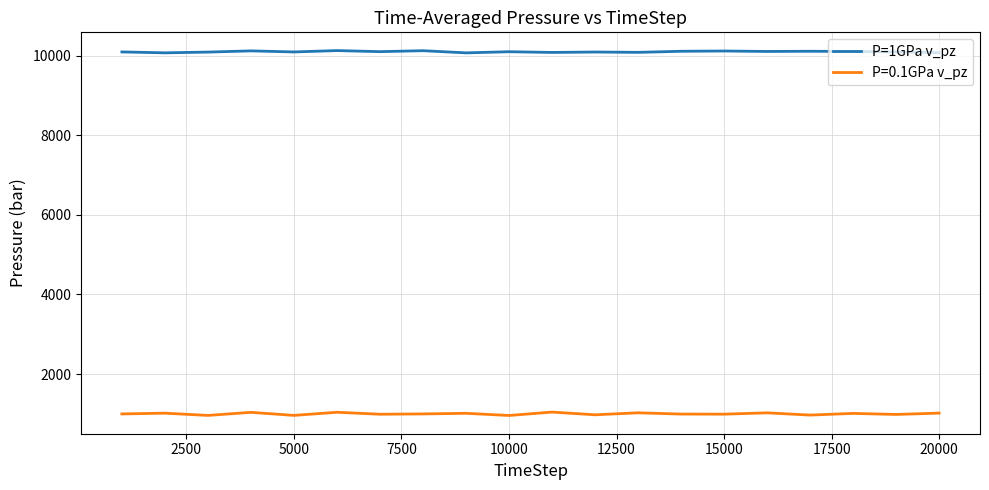

What is the minimum value shown in the chart?

959.5